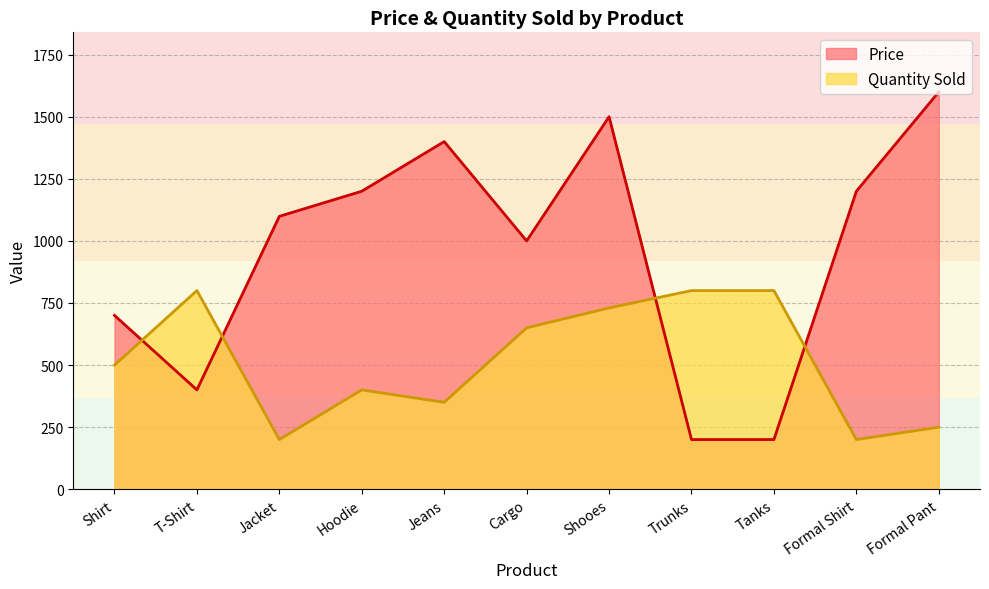

What are all the series names shown in the legend?

Price, Quantity Sold